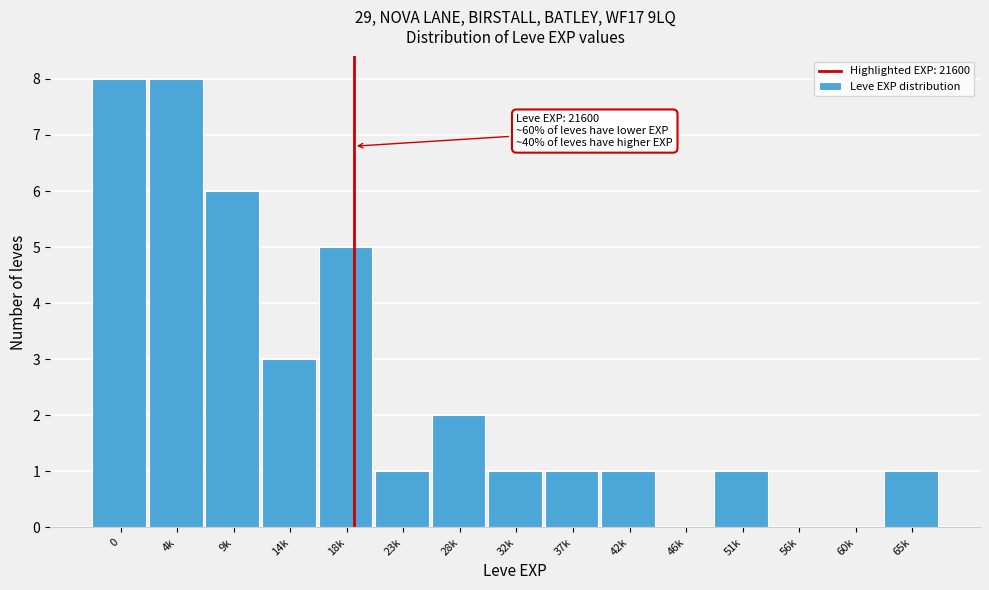

Reading left to right, what are all the values shown in this chart?

0=8	4k=8	9k=6	14k=3	18k=5	23k=1	28k=2	32k=1	37k=1	42k=1	46k=0	51k=1	56k=0	60k=0	65k=1